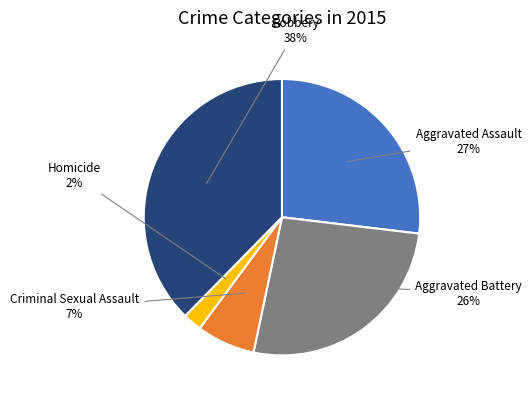

Combined, do Homicide and Robbery account for over 50%?

No